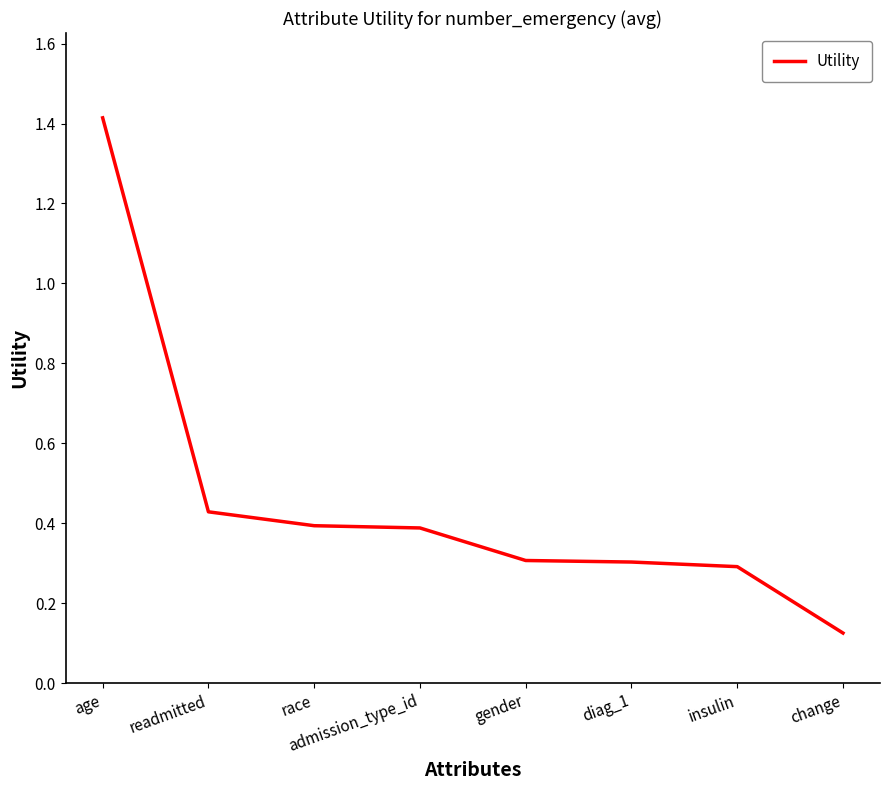

Which category has the highest value across all series?

age